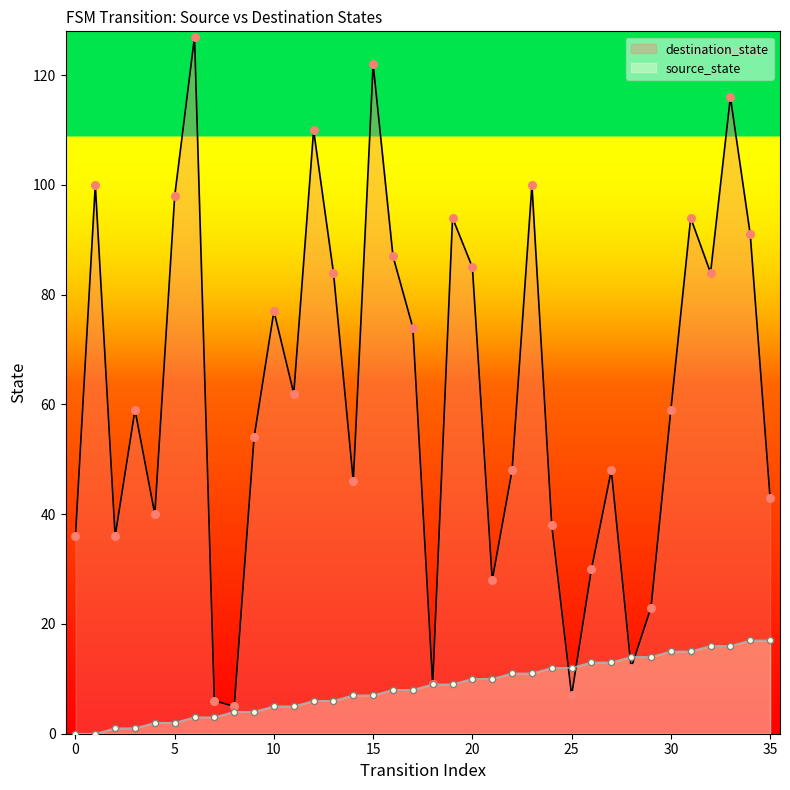

What are all the series names shown in the legend?

destination_state, source_state